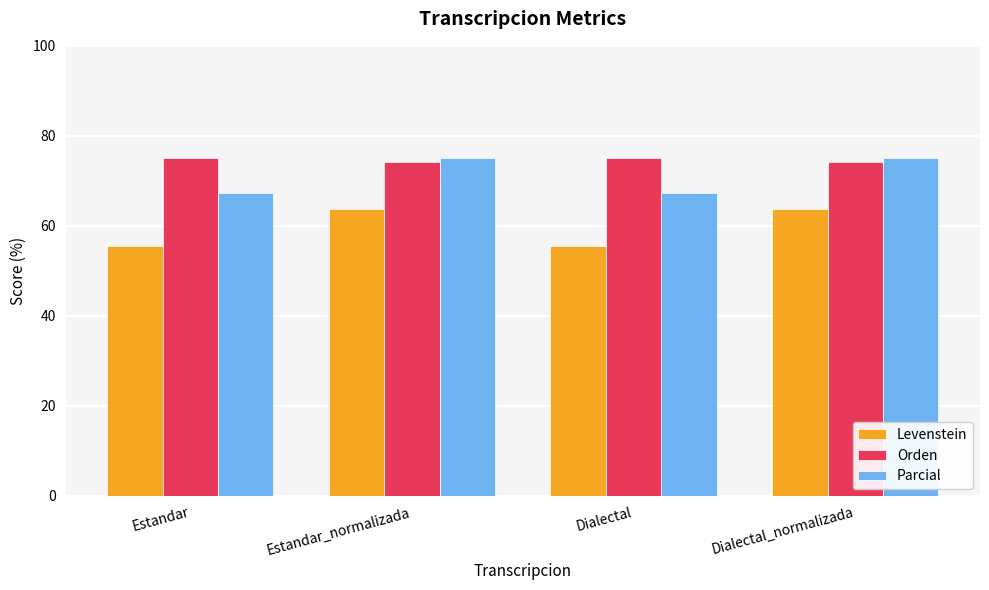

At Dialectal, list the series in order from smallest to largest.

Levenstein, Parcial, Orden